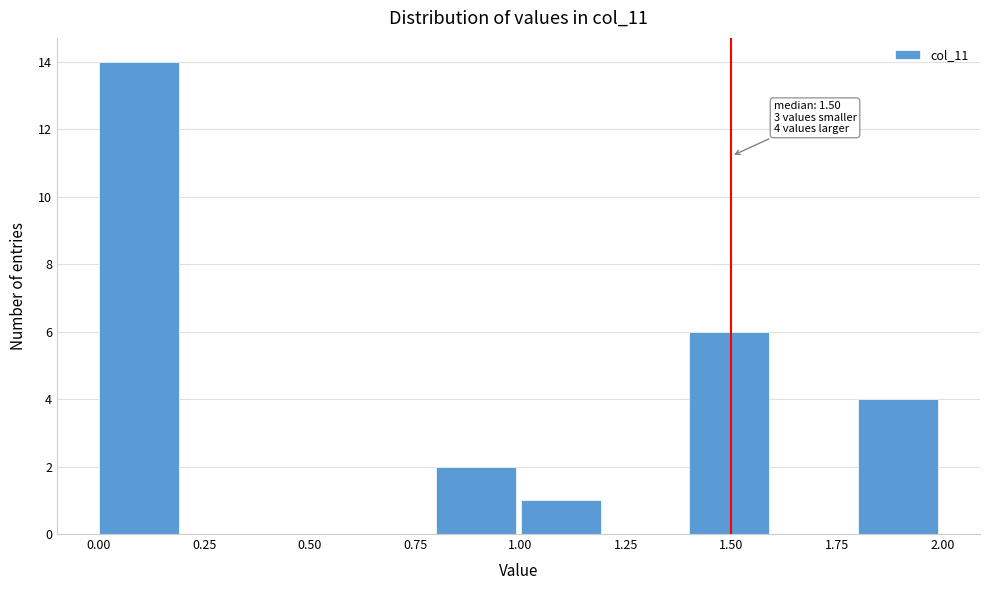

Over which range of the x-axis is the bar tallest?

0.0 to 0.2